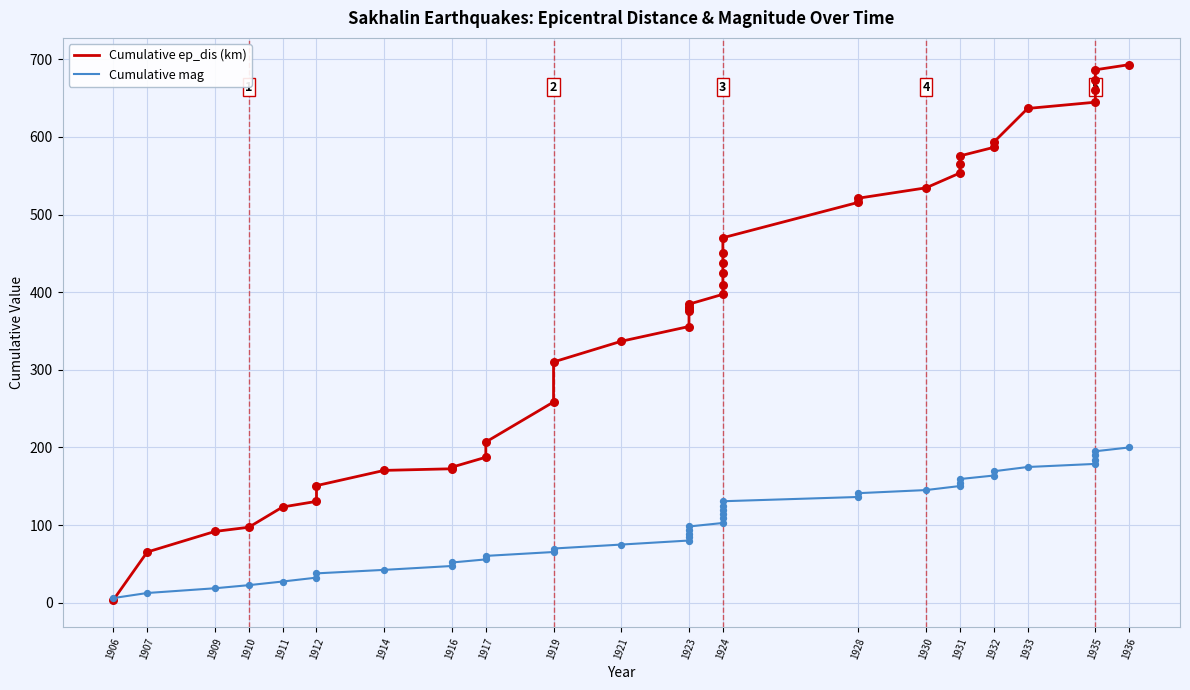

Is the value of Cumulative mag at 1932 greater than the value of Cumulative ep_dis (km) at 1936?

No